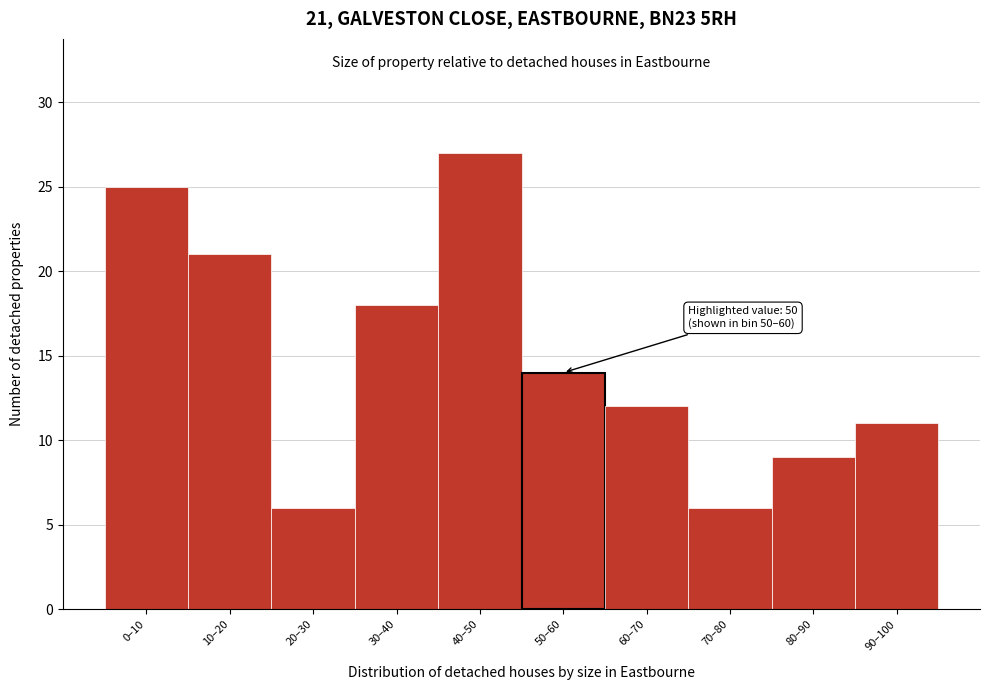

Reading right to left, transcribe all the data shown in this chart.

11	9	6	12	14	27	18	6	21	25